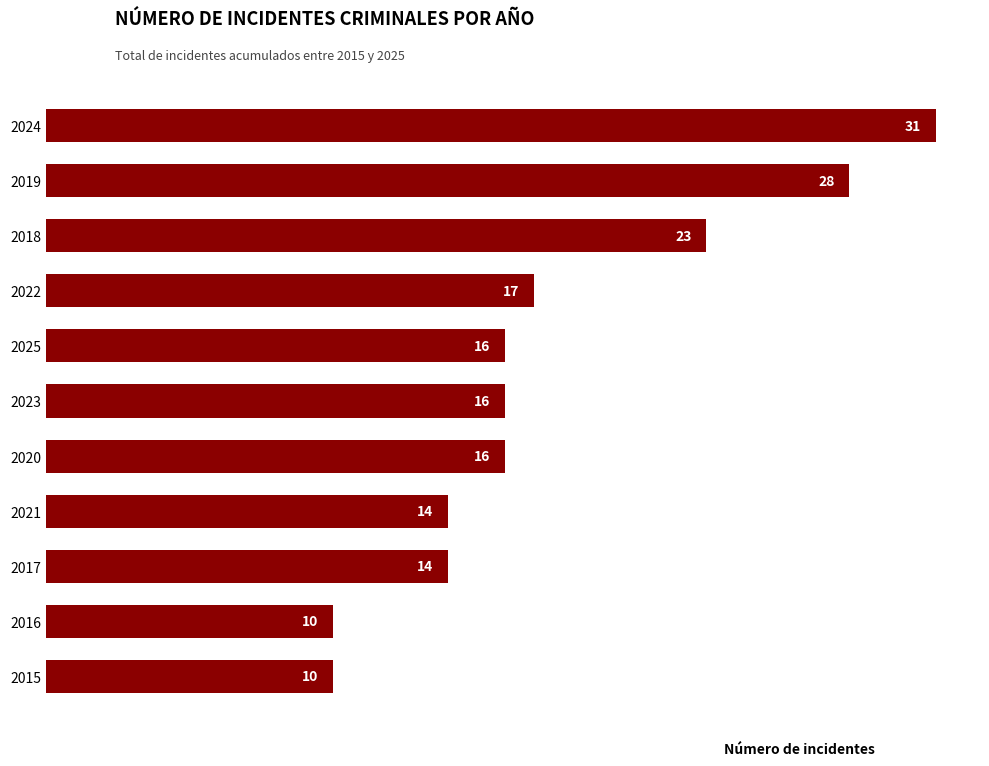

What is the difference between the maximum and minimum values?

21